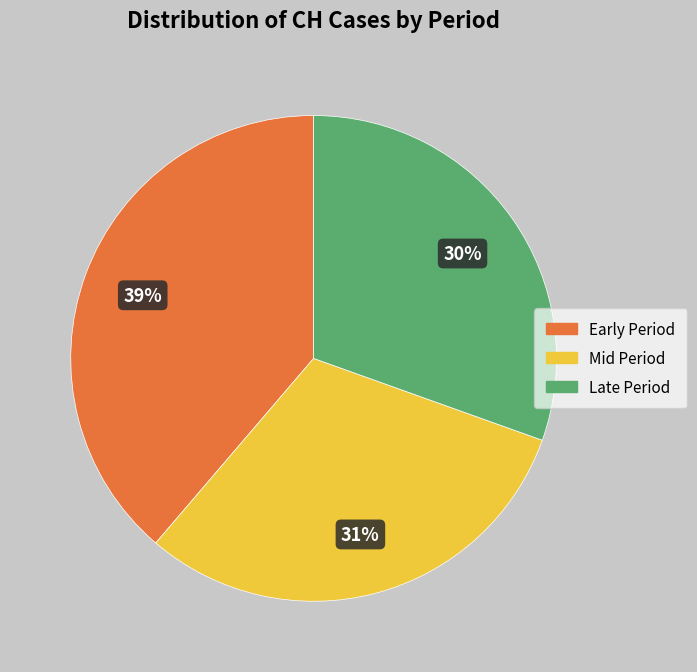

How many segments does this pie chart have?

3